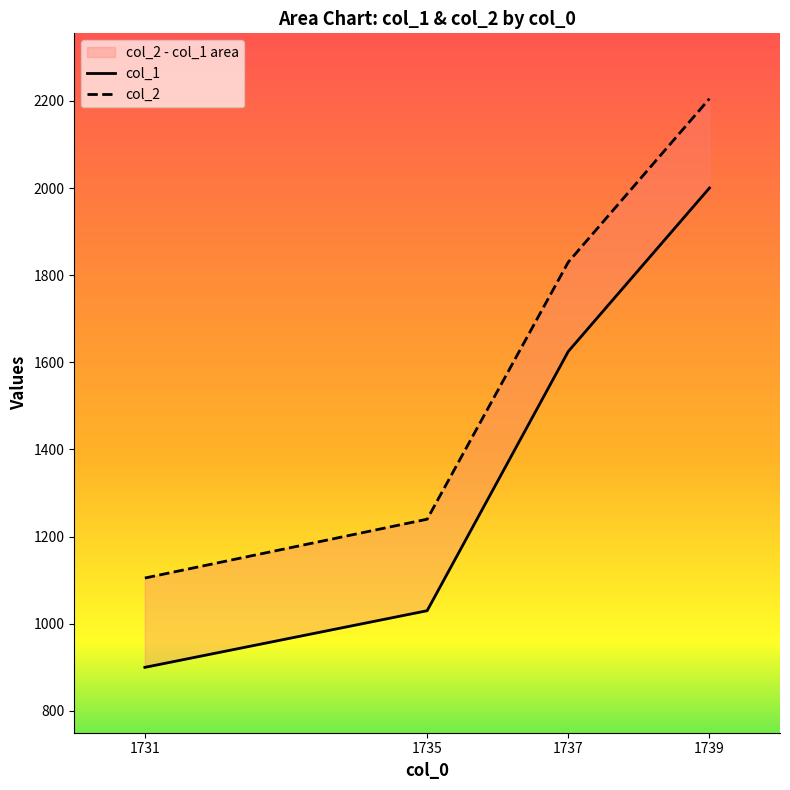

What is the sum of all col_1 values?

5555